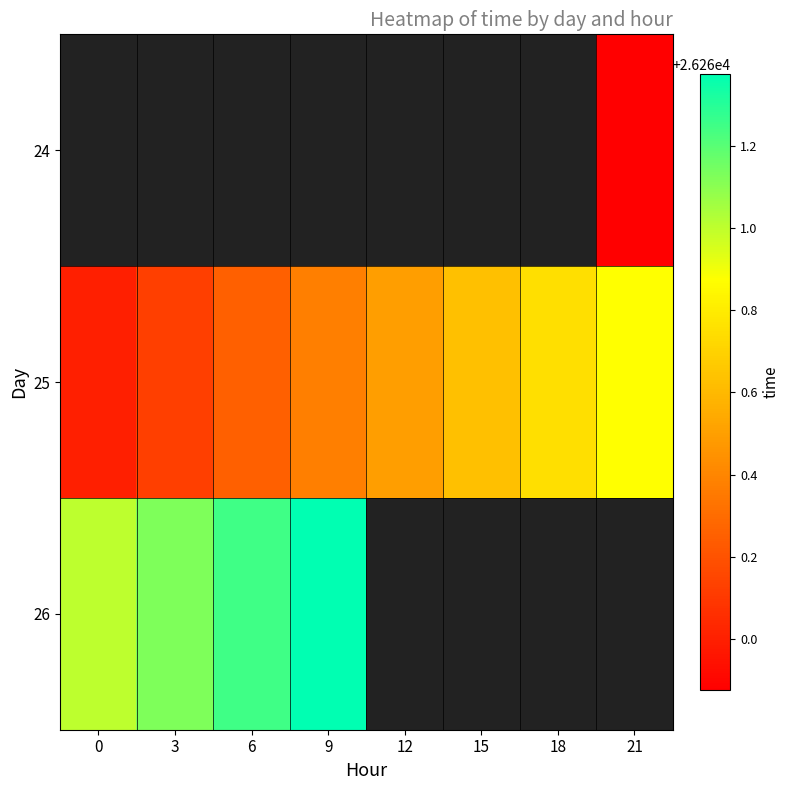

Count the number of categories in the chart.

8